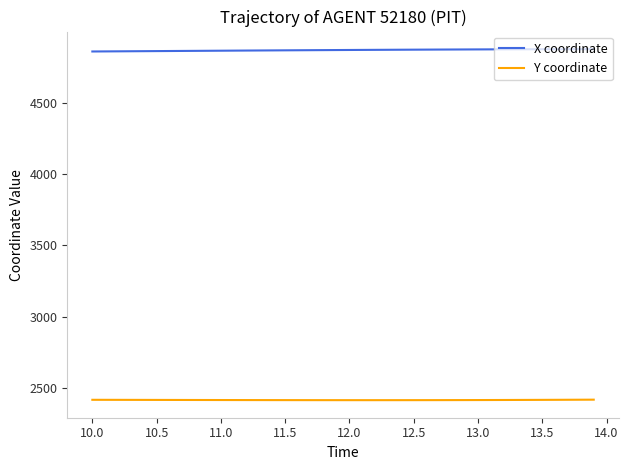

True or false: X coordinate and Y coordinate intersect in this chart.

False